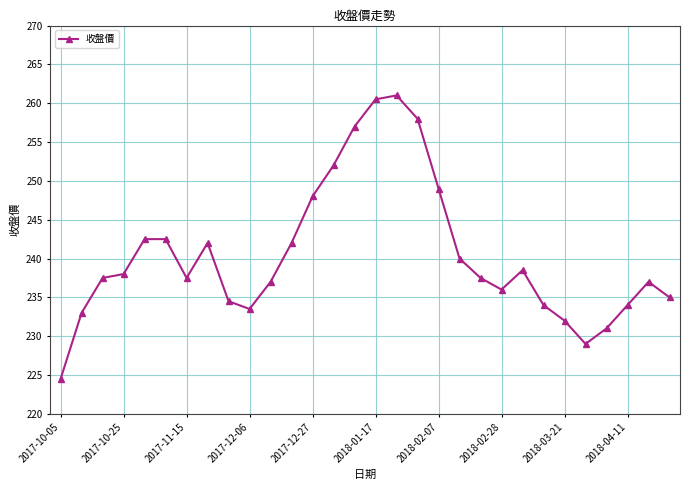

True or false: there are more than 0 points higher than both neighbors.

True